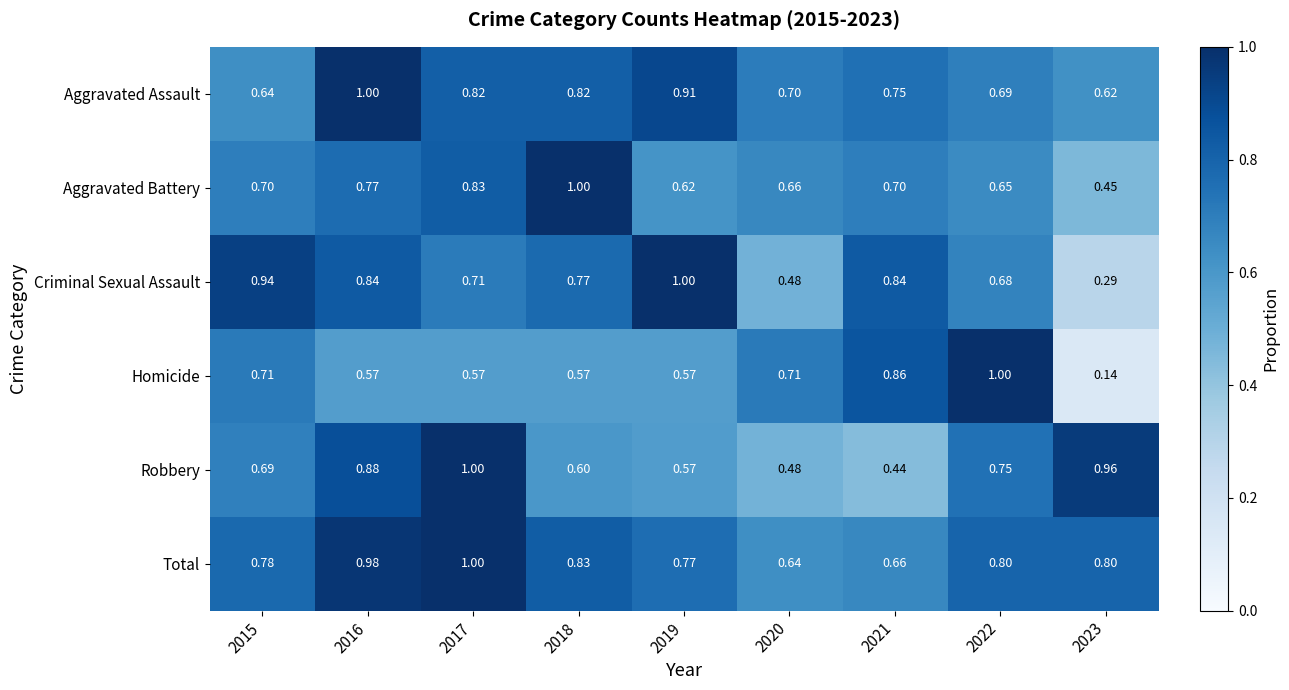

Is the value of Total at 2016 greater than the value of Aggravated Battery at 2019?

Yes